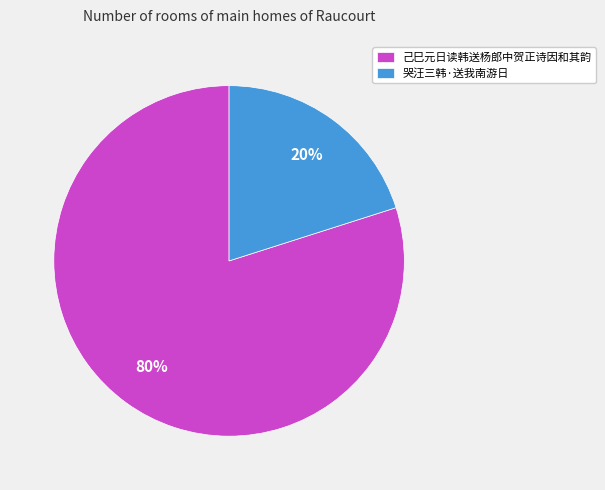

Is the sum of 己巳元日读韩送杨郎中贺正诗因和其韵 and 哭汪三韩·送我南游日 greater than half?

Yes